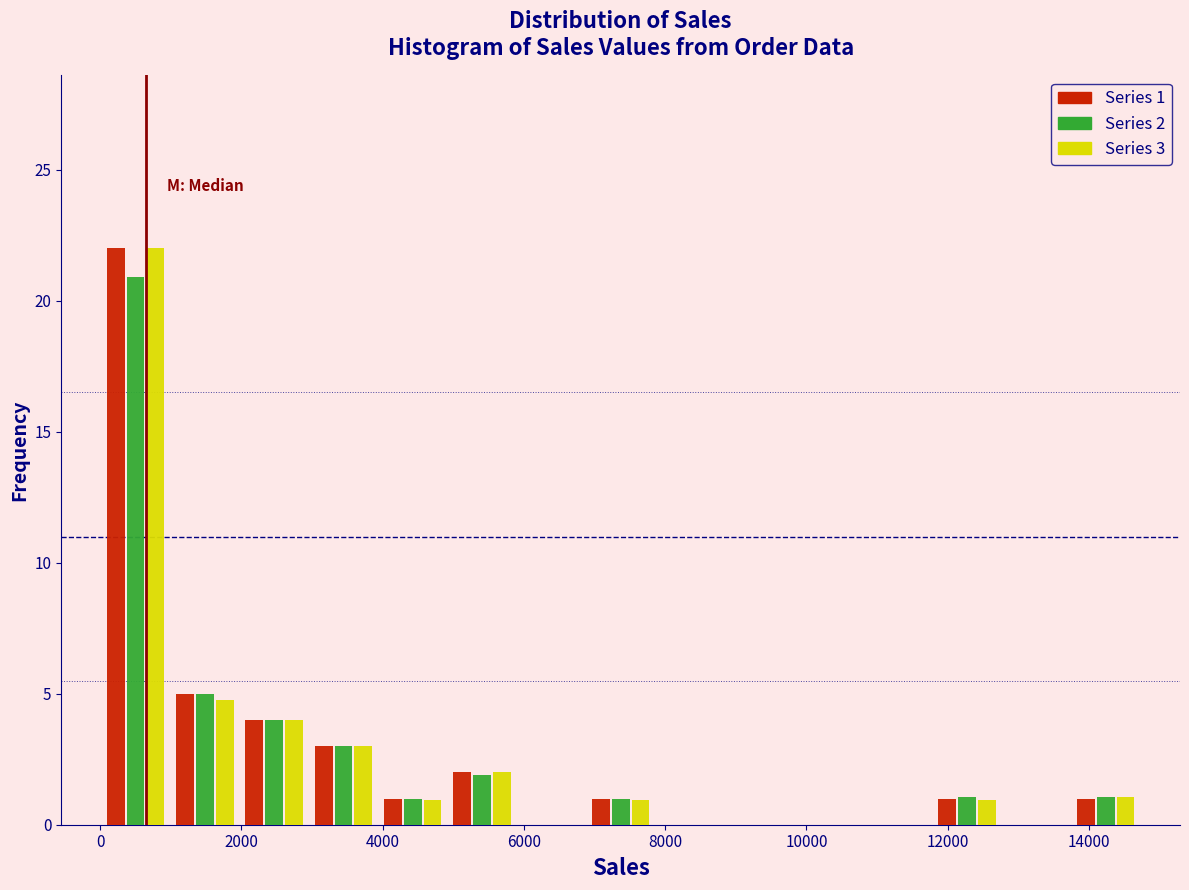

In the Series 3 series, which range on the x-axis has the tallest bar?

0 to 1000